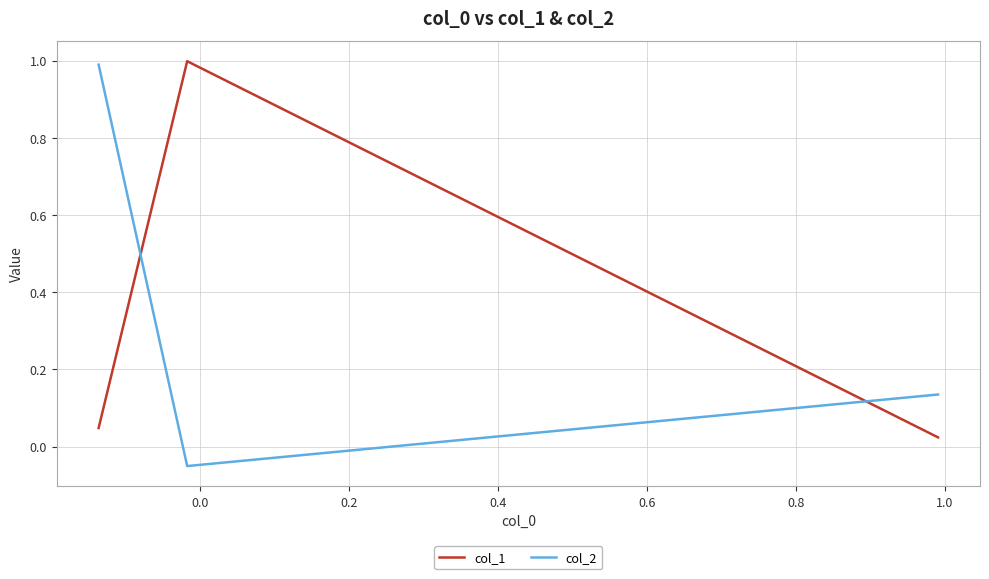

At how many categories does at least one series exceed 0?

3